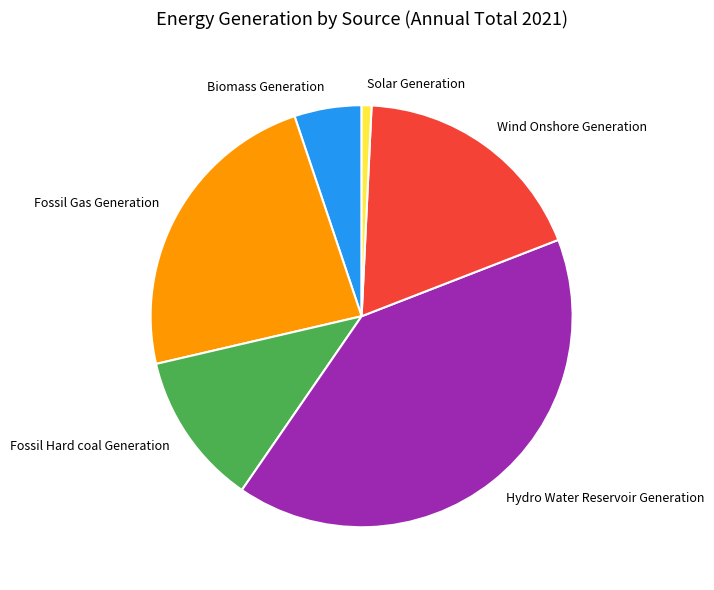

Is it true that Hydro Water Reservoir Generation is 54% of the pie?

False